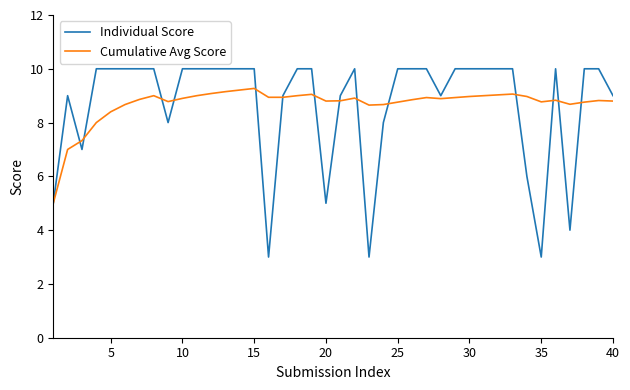

Which series has the widest spread of values?

Individual Score